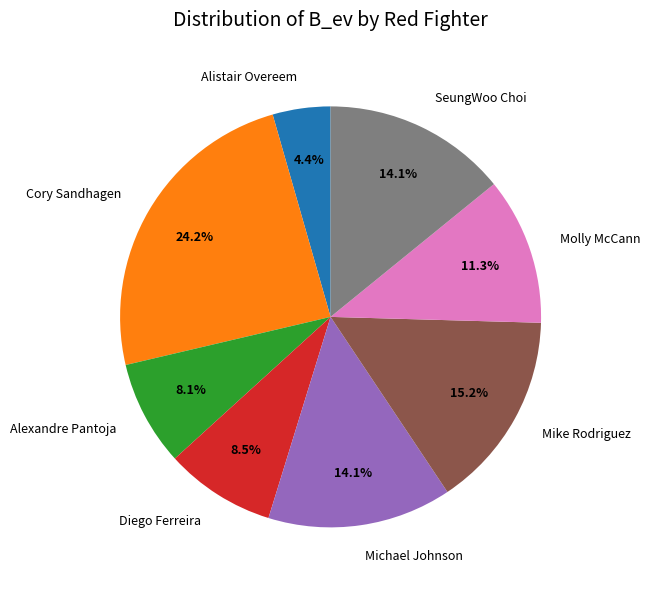

What is the total percentage of Molly McCann and Alistair Overeem?

15.7%